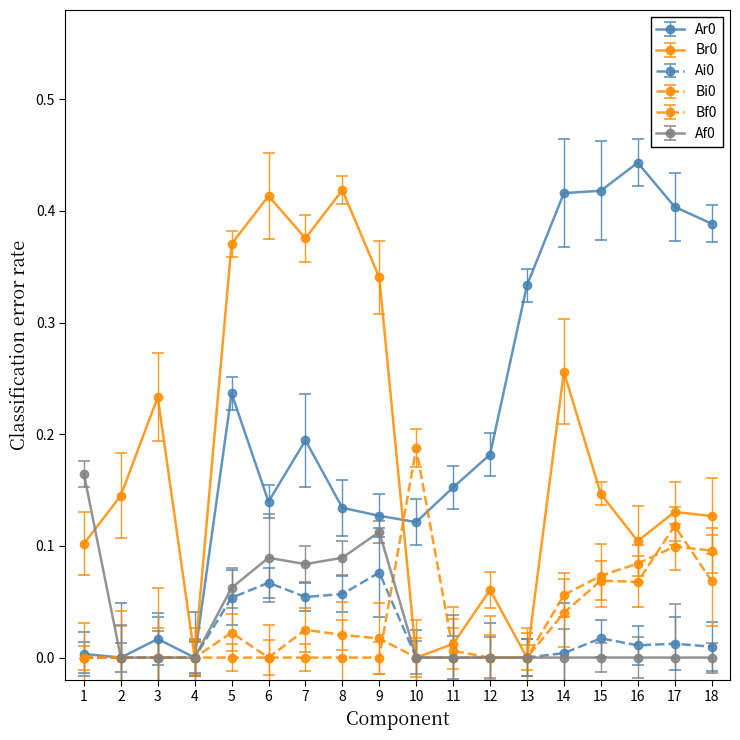

How many data points does each series have?

18